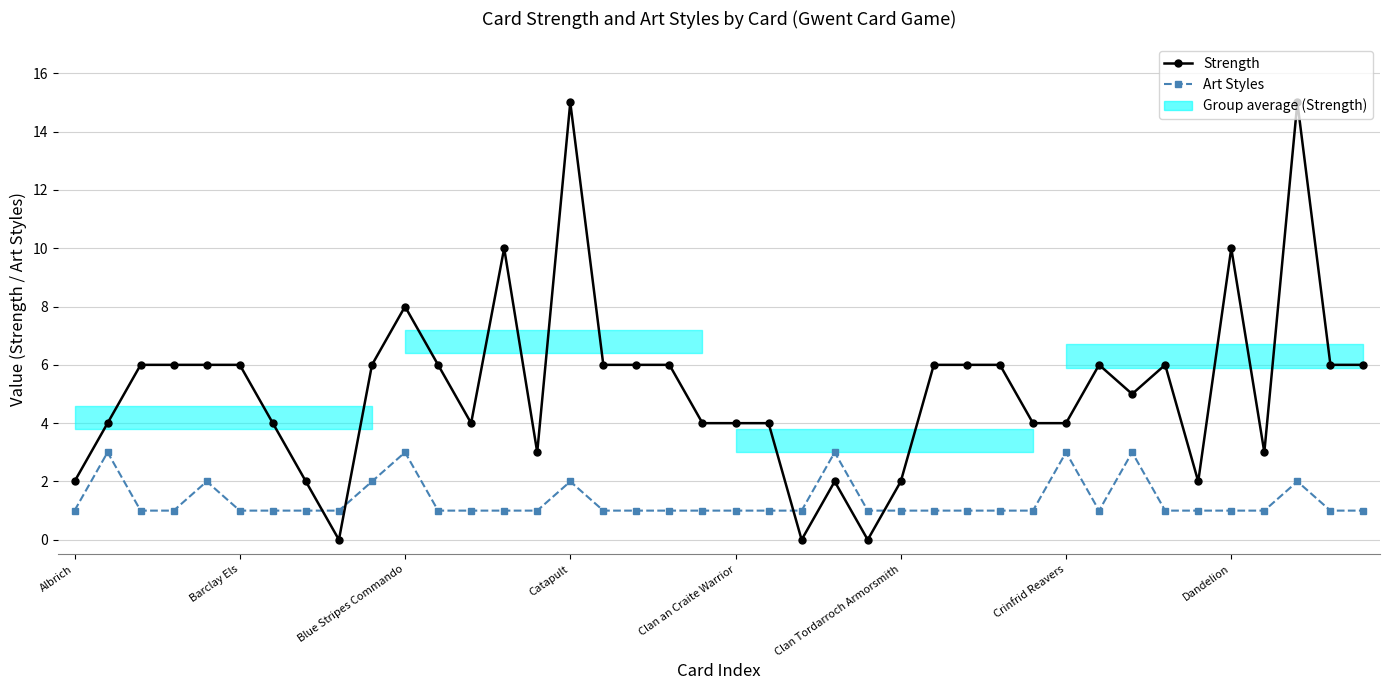

Read the Art Styles value at Crinfrid Reavers.

3